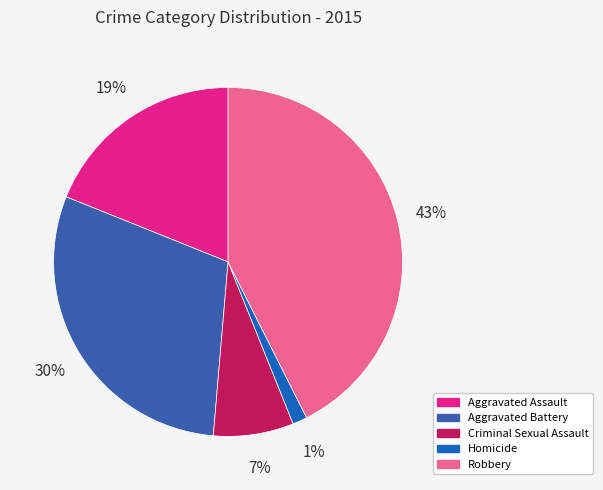

To the nearest percent, what percentage of the pie is Homicide?

1%